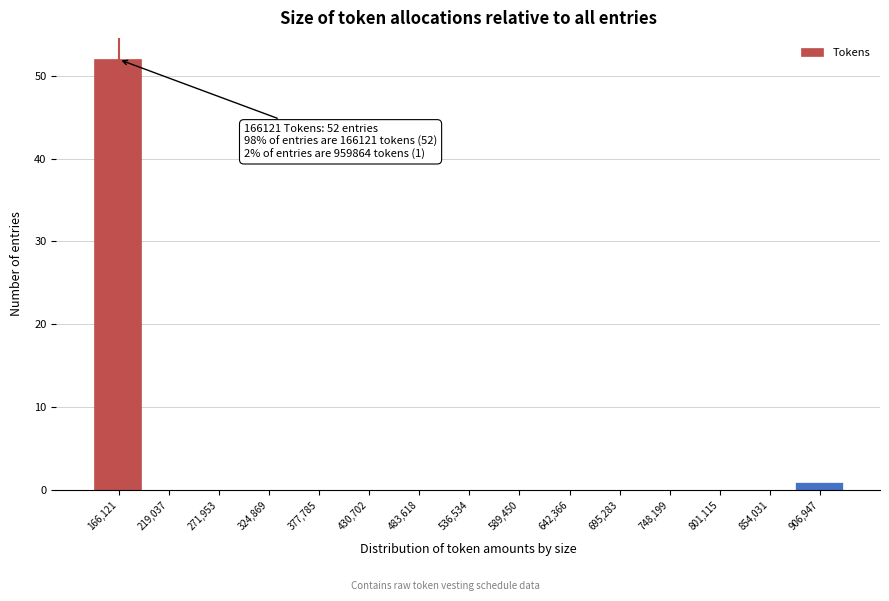

Reading right to left, list all the values displayed in this chart.

906,947=1	854,031=0	801,115=0	748,199=0	695,283=0	642,366=0	589,450=0	536,534=0	483,618=0	430,702=0	377,785=0	324,869=0	271,953=0	219,037=0	166,121=52